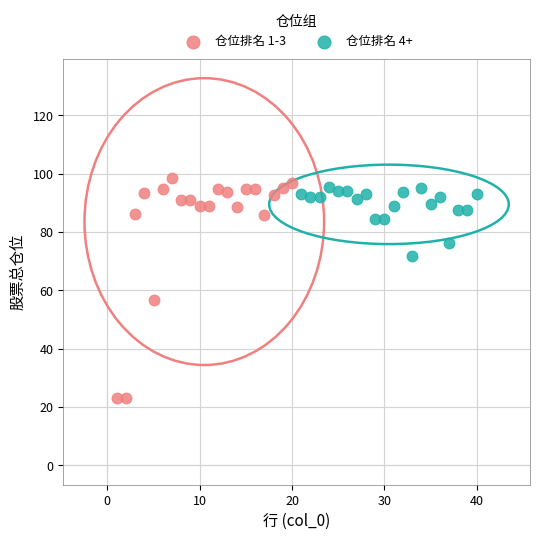

Which series has the widest spread of Y values?

仓位排名 1-3